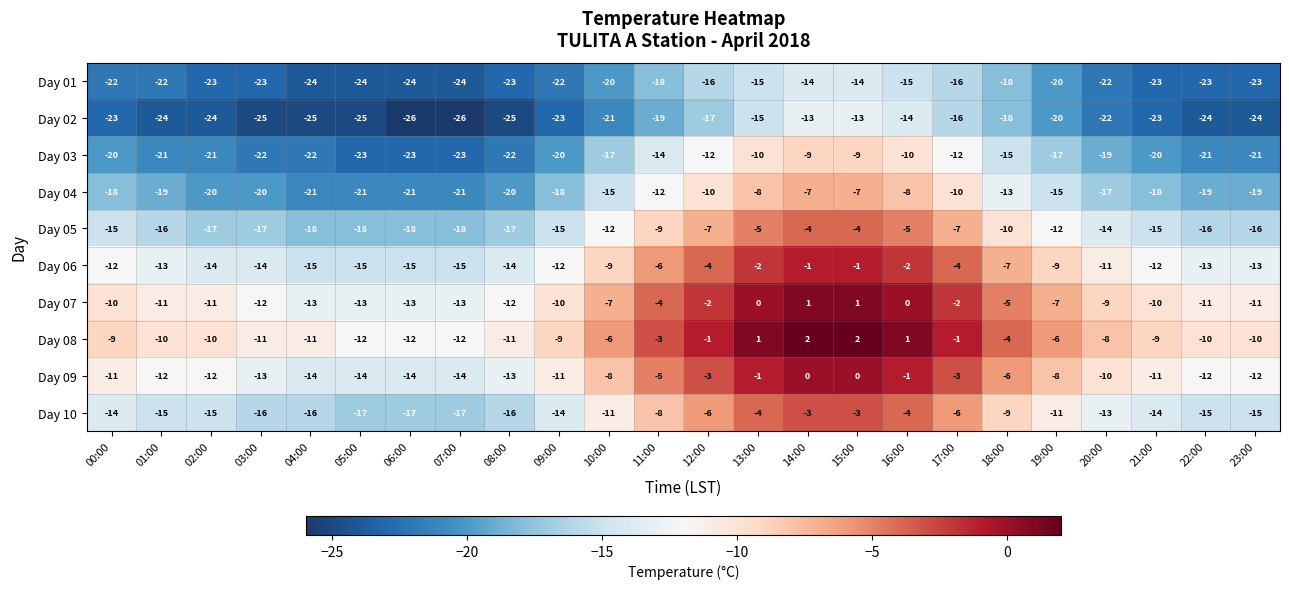

What is the spread (max minus min) of values at 15:00?

16